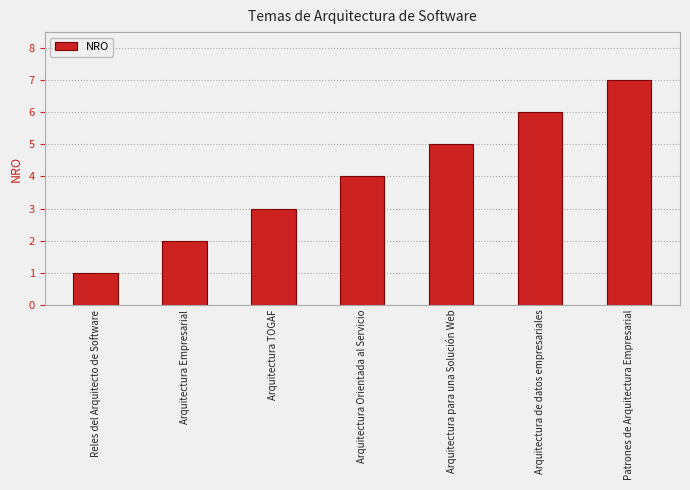

The chart shows a value of 2 at Arquitectura de datos empresariales. True or false?

False